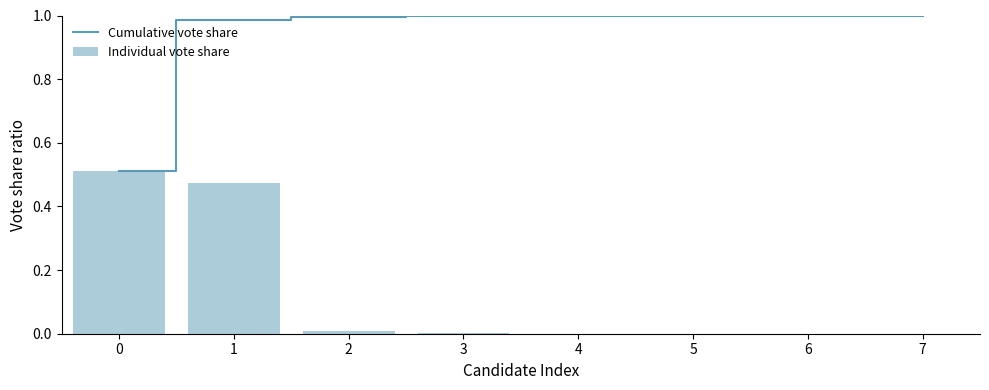

Count the number of data series in this chart.

2